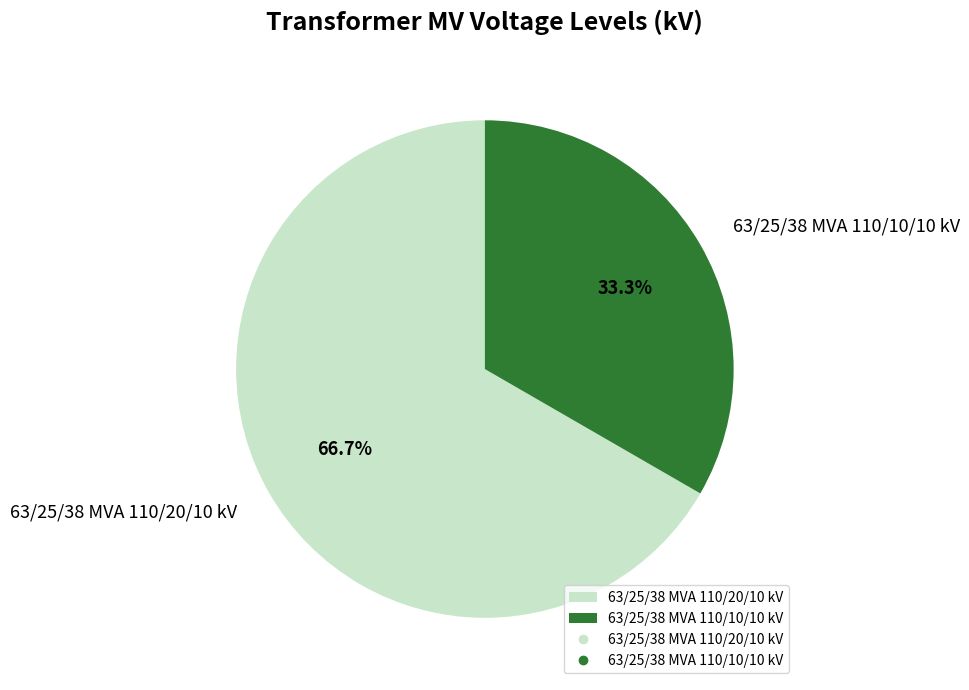

What portion of the pie excludes 63/25/38 MVA 110/10/10 kV?

66.7%